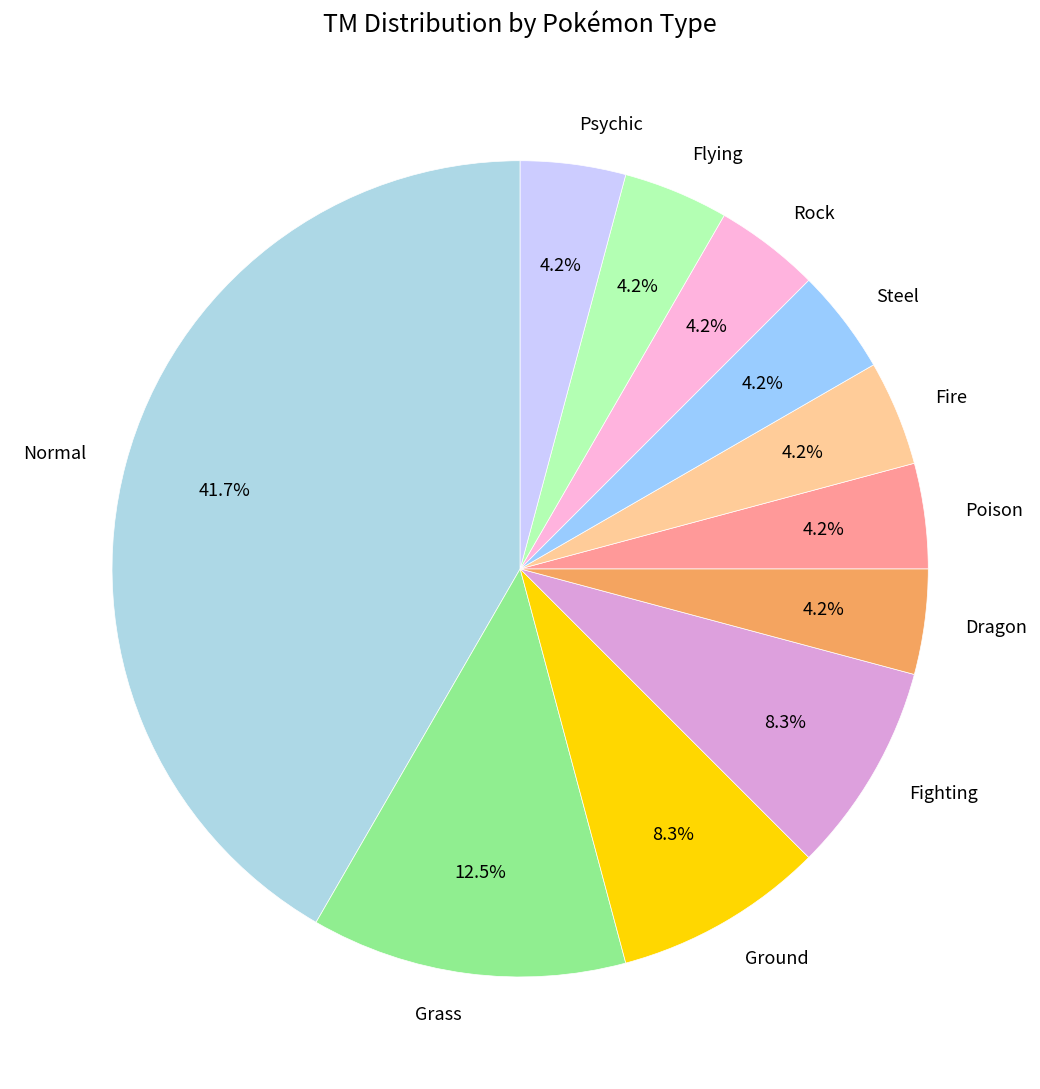

What is the total percentage of Steel and Ground?

12.5%